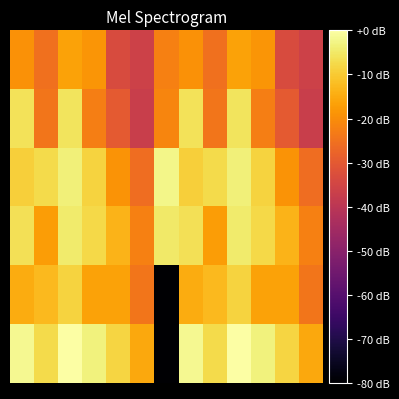

At which category is the sum across all series the highest?

2